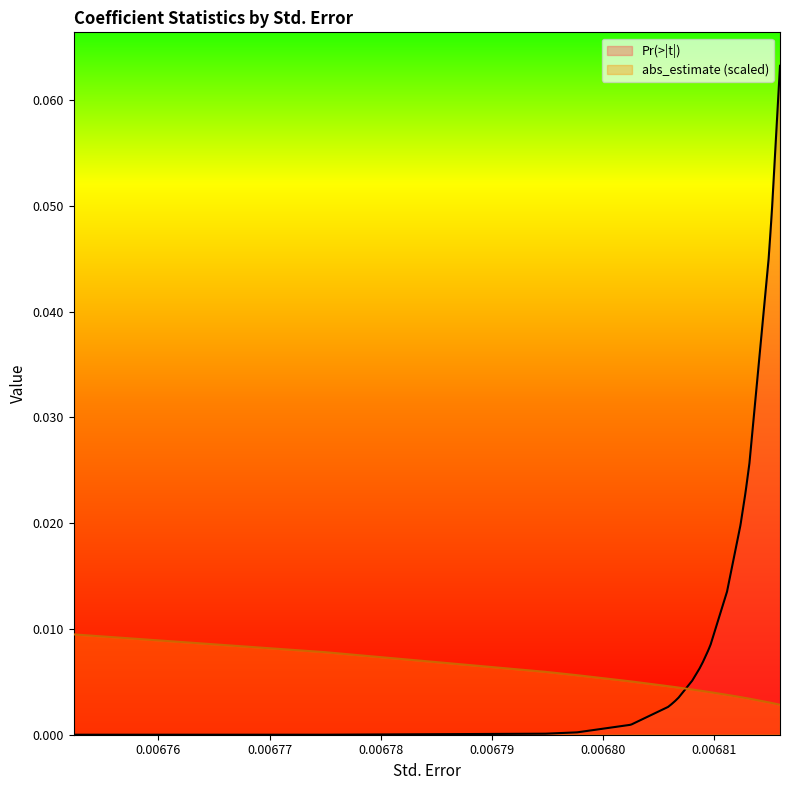

List the series in order of their peak value, highest first.

Pr(>|t|), abs_estimate (scaled)